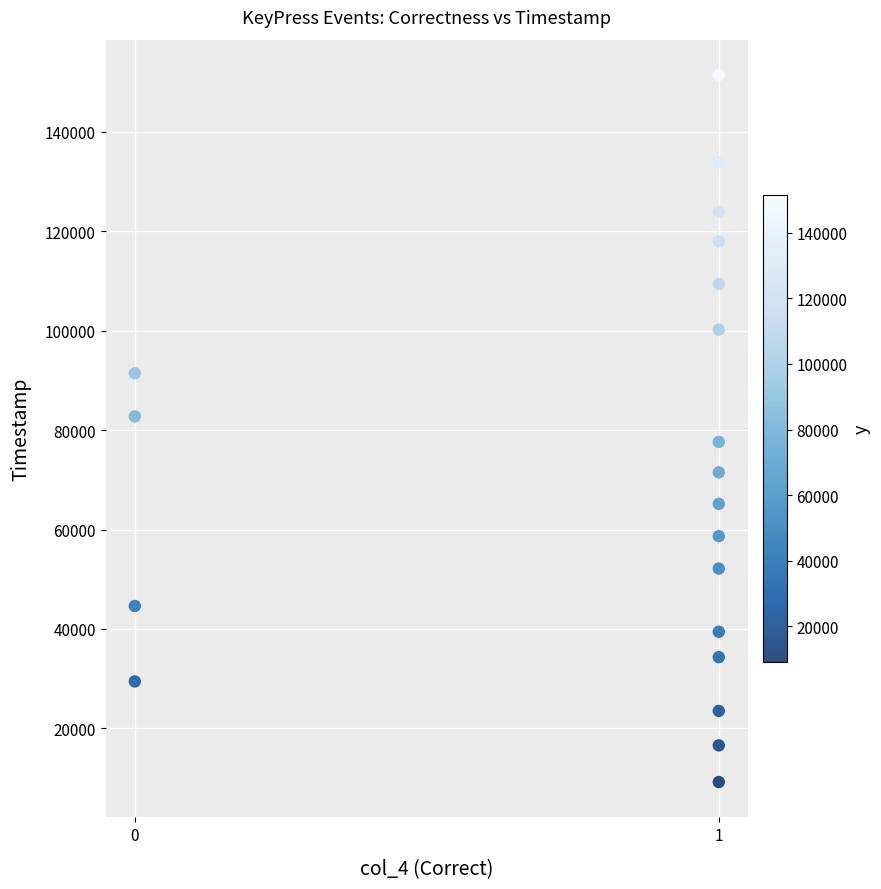

What is the range of Y values (max minus min)?

142189